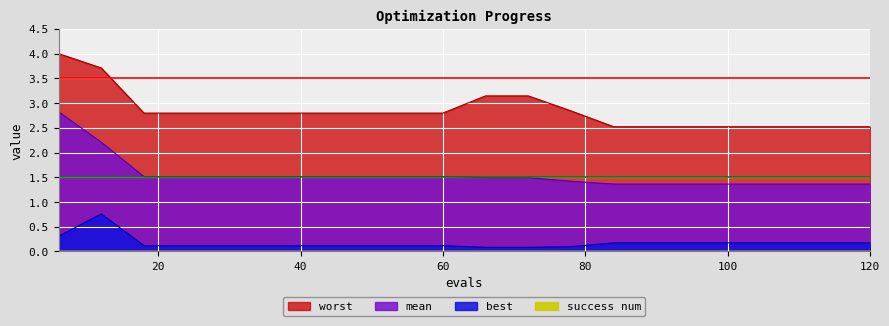

What is the value of the mean point at the 19th from the left?

1.4